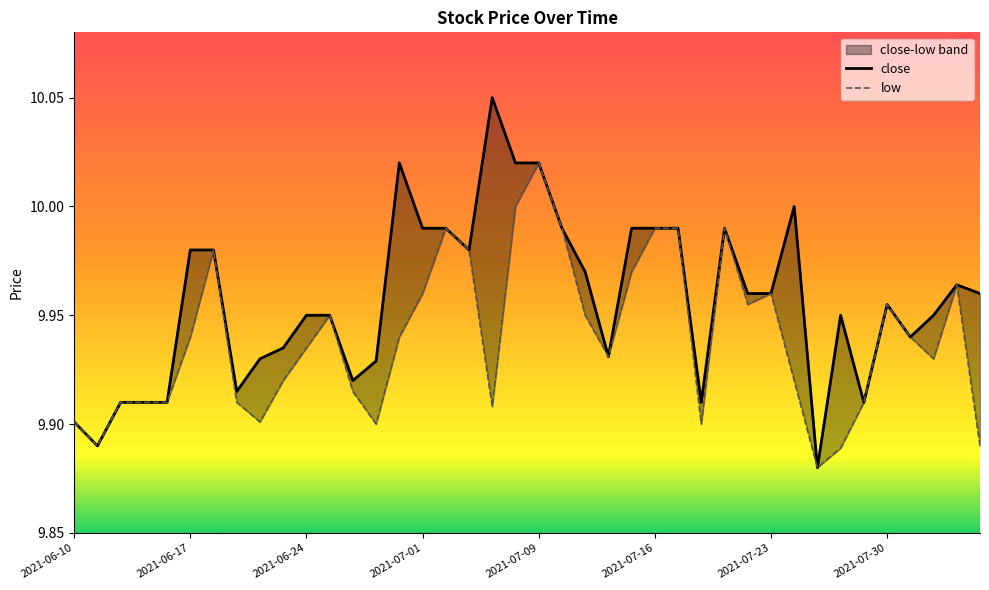

Count the number of categories in the chart.

40